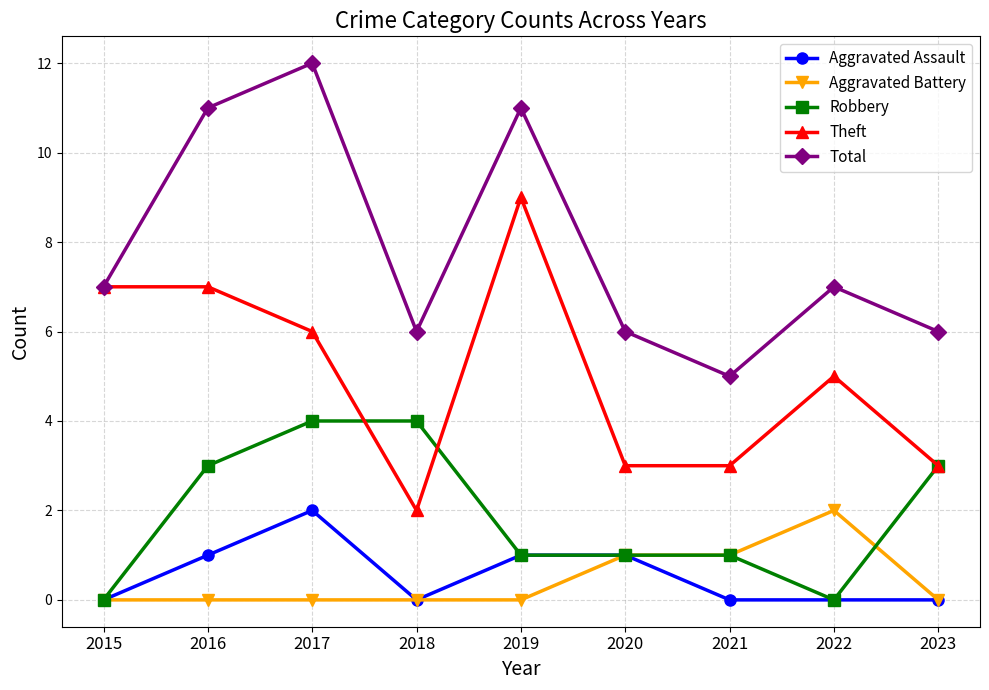

What is the sum of the Aggravated Battery values at 2020 and 2016?

1